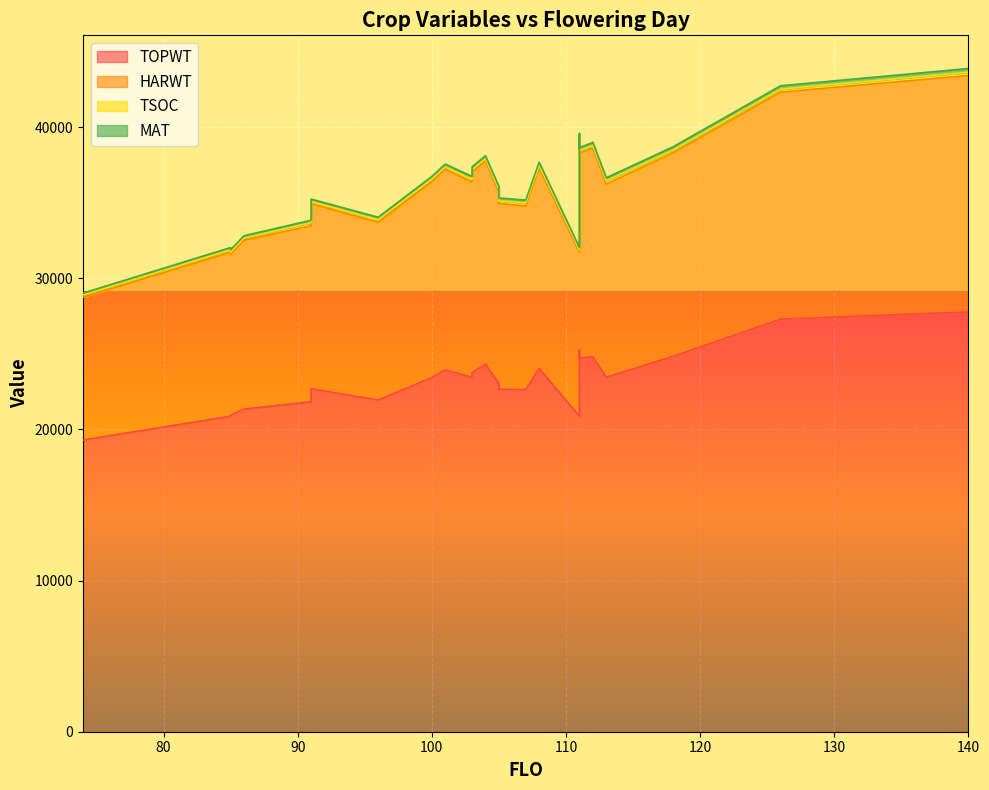

Is the value of HARWT at 100 greater than the value of TOPWT at 105?

Yes